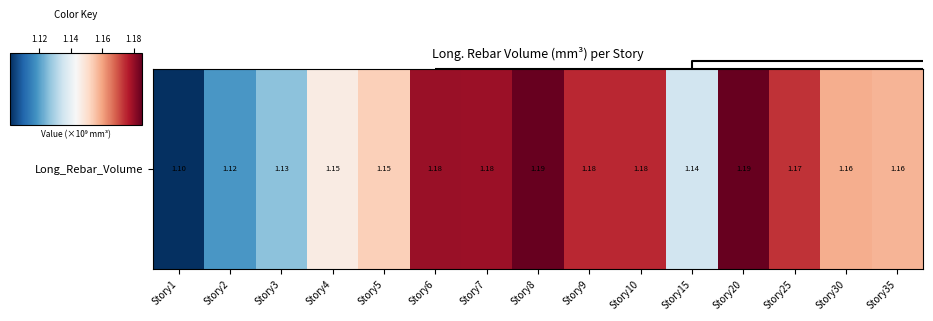

Is it true that the value at Story9 is 0.9?

True